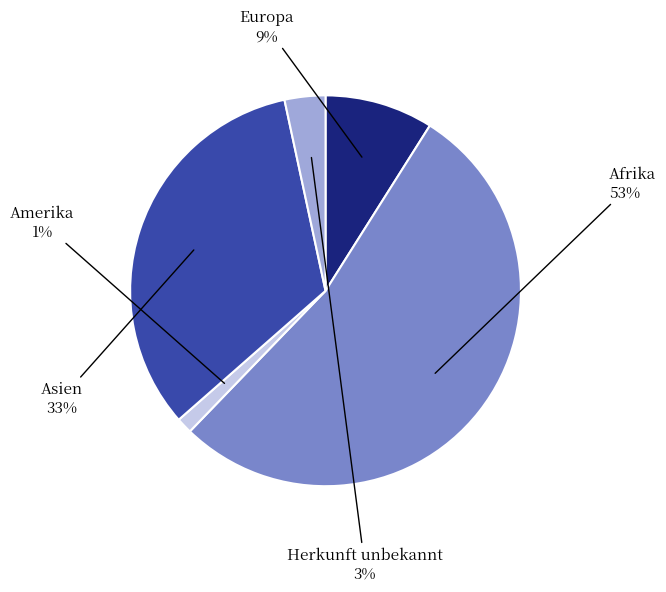

Is there a majority slice in this chart?

Yes